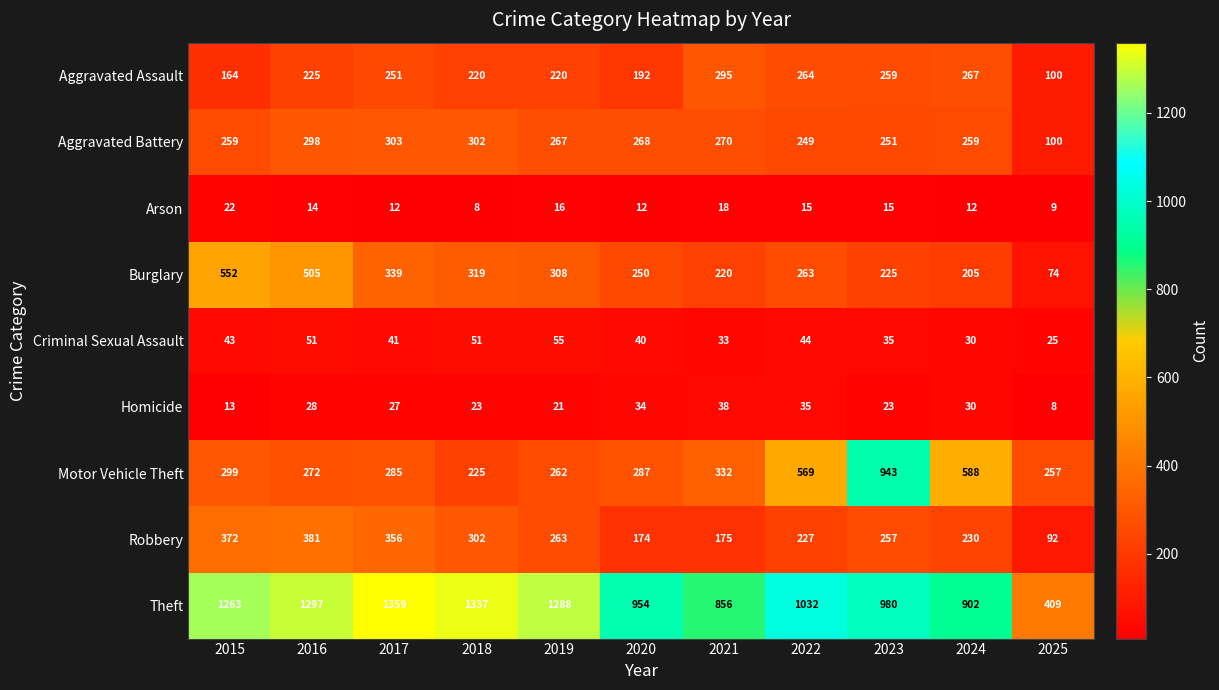

At how many categories does at least one series exceed 746?

10